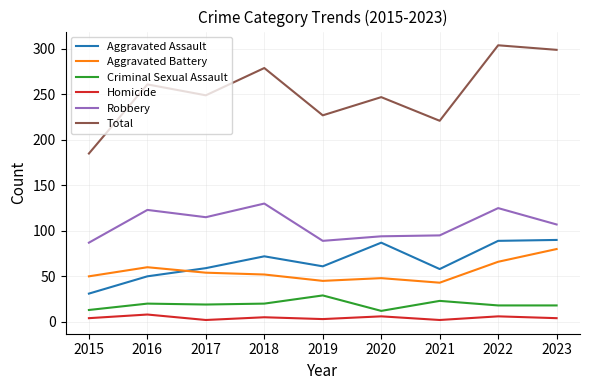

True or false: Robbery has a value of 155 at 2015.

False